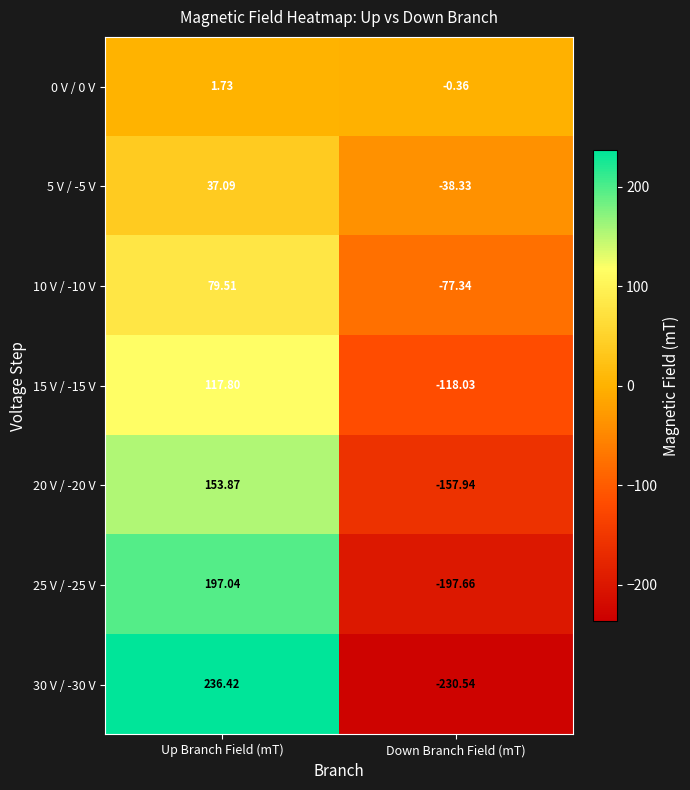

Rank the series at Up Branch Field (mT) from lowest to highest value.

0 V / 0 V, 5 V / -5 V, 10 V / -10 V, 15 V / -15 V, 20 V / -20 V, 25 V / -25 V, 30 V / -30 V